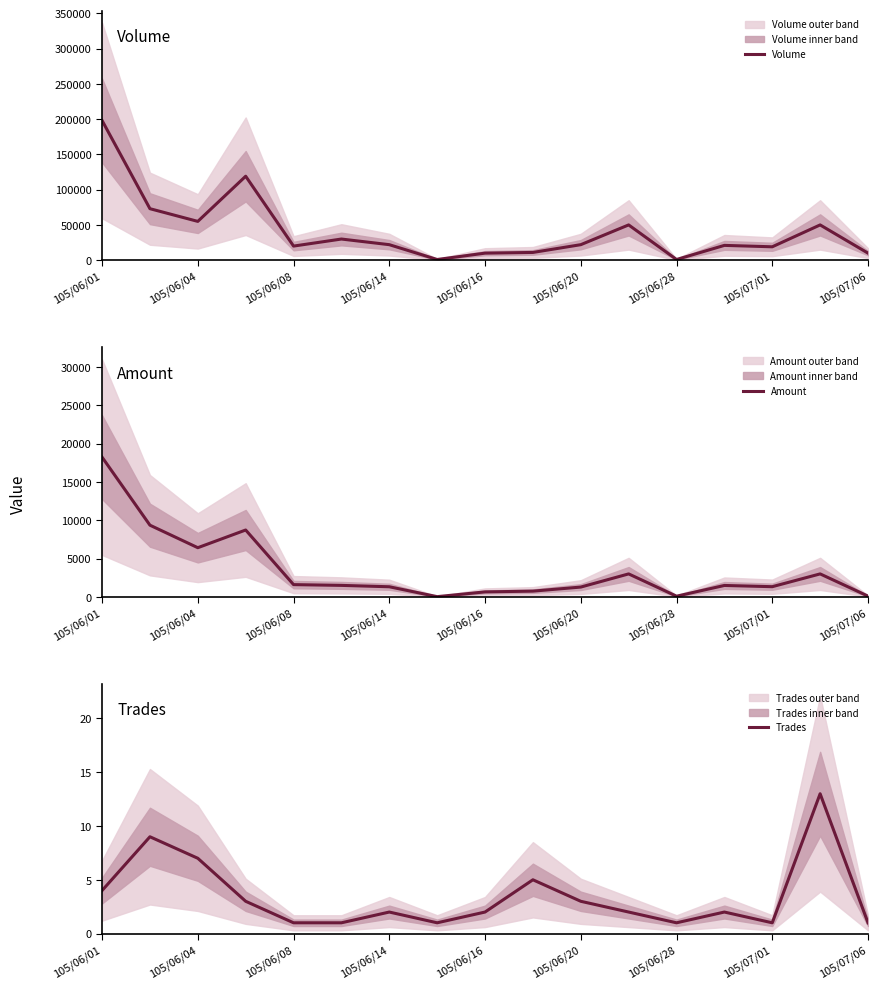

True or false: Amount and Trades intersect in this chart.

False